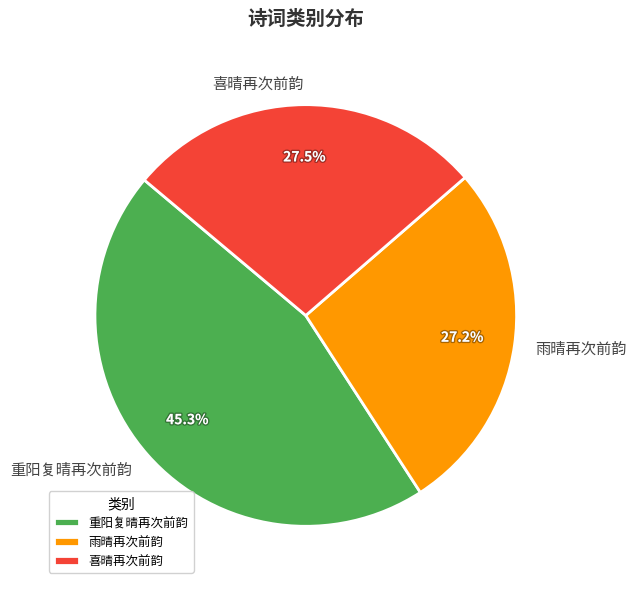

What is the ratio of the value at 重阳复晴再次前韵 to the value at 喜晴再次前韵?

1.6